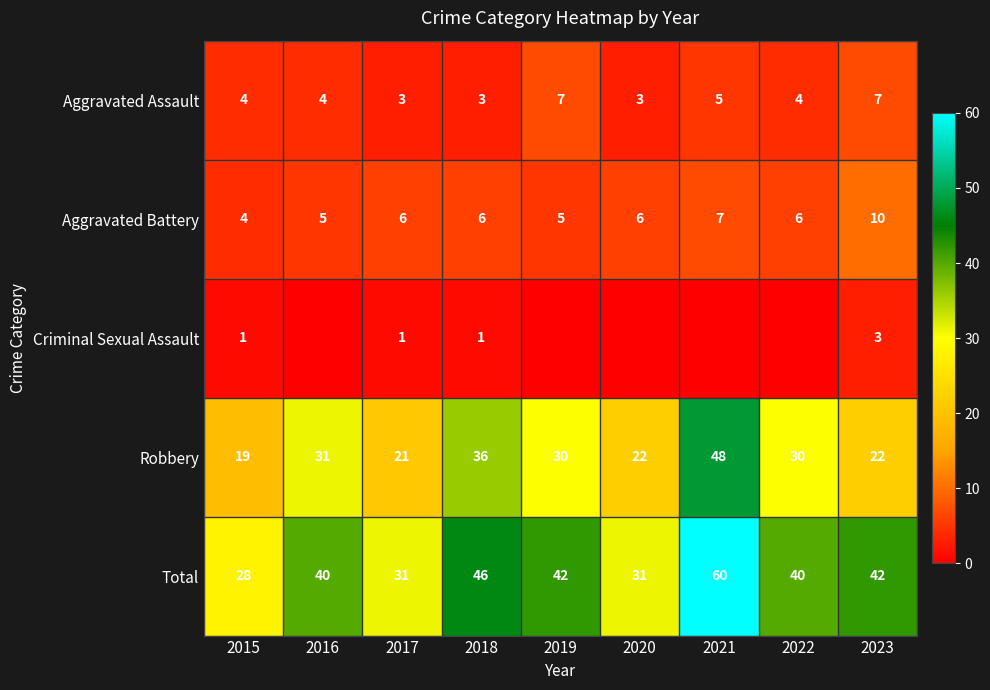

What is the sum of all Total values?

360